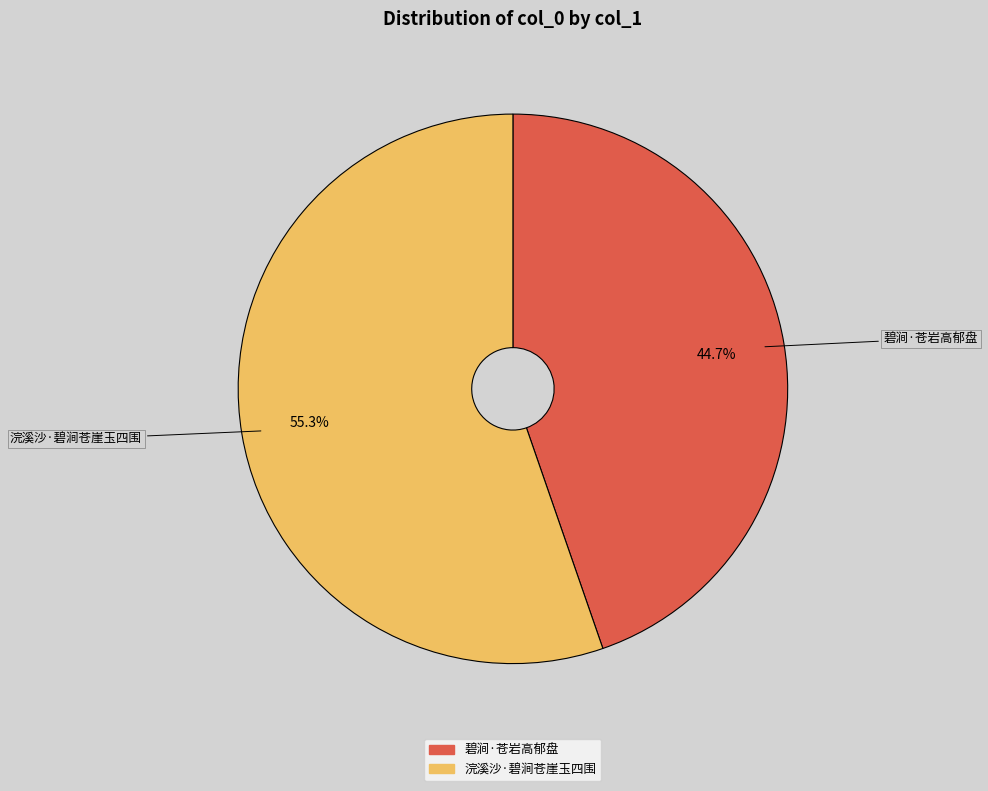

Combined, what portion of the pie is 浣溪沙·碧涧苍崖玉四围 and 碧涧·苍岩高郁盘?

100.0%